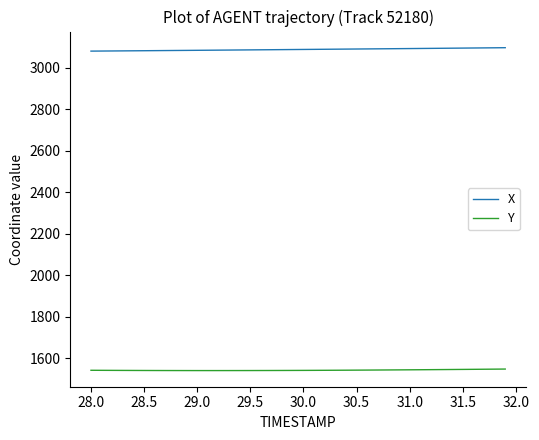

Which series has the largest total across all categories?

X